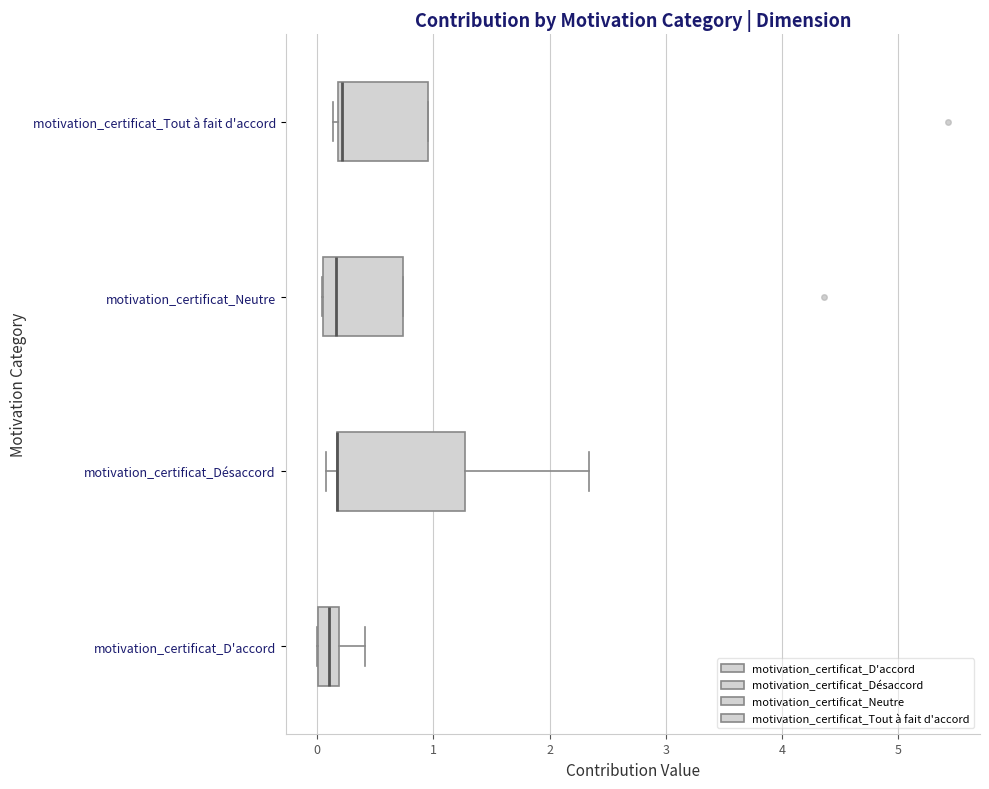

Which box is the widest, from its left edge to its right edge?

motivation_certificat_Désaccord